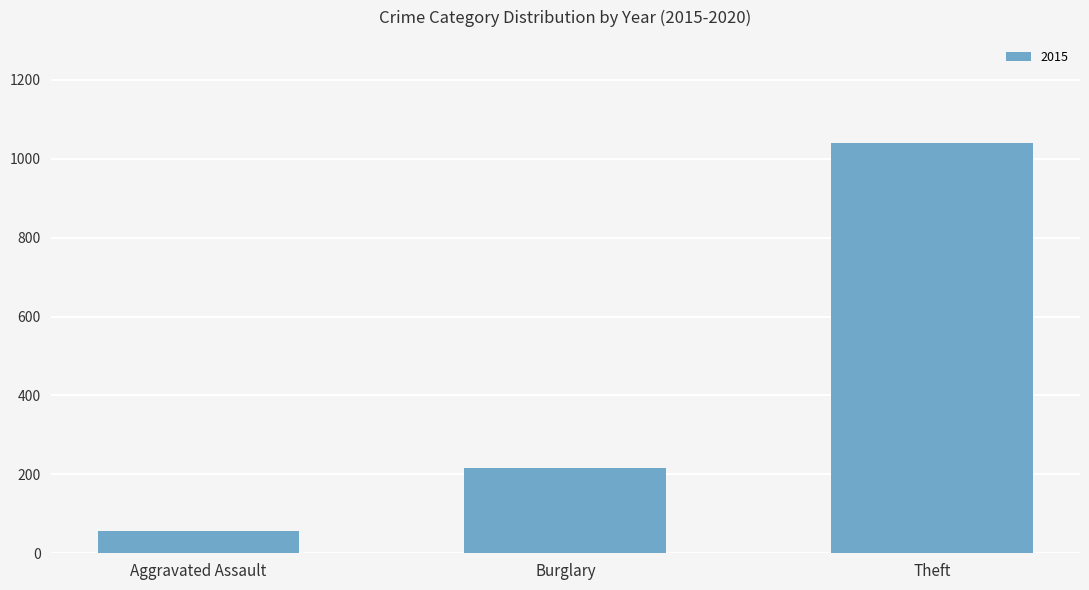

How many values are below 216?

1